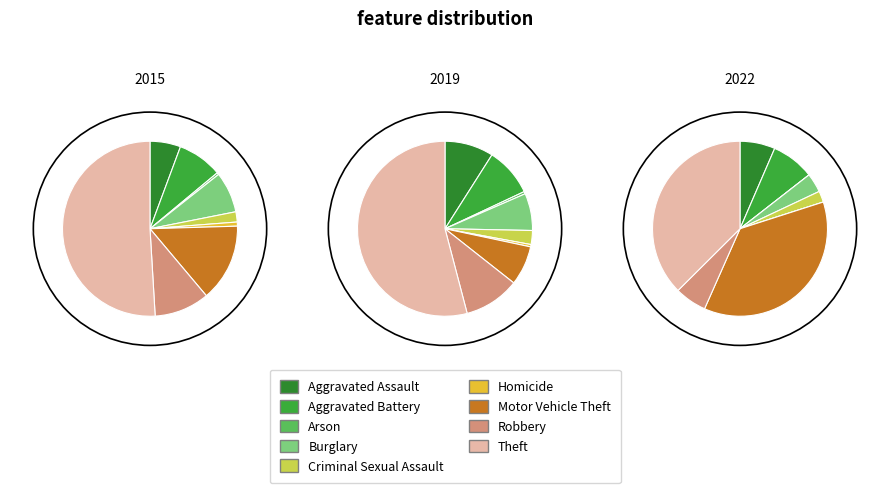

To the nearest percent, what is the average slice percentage?

11%